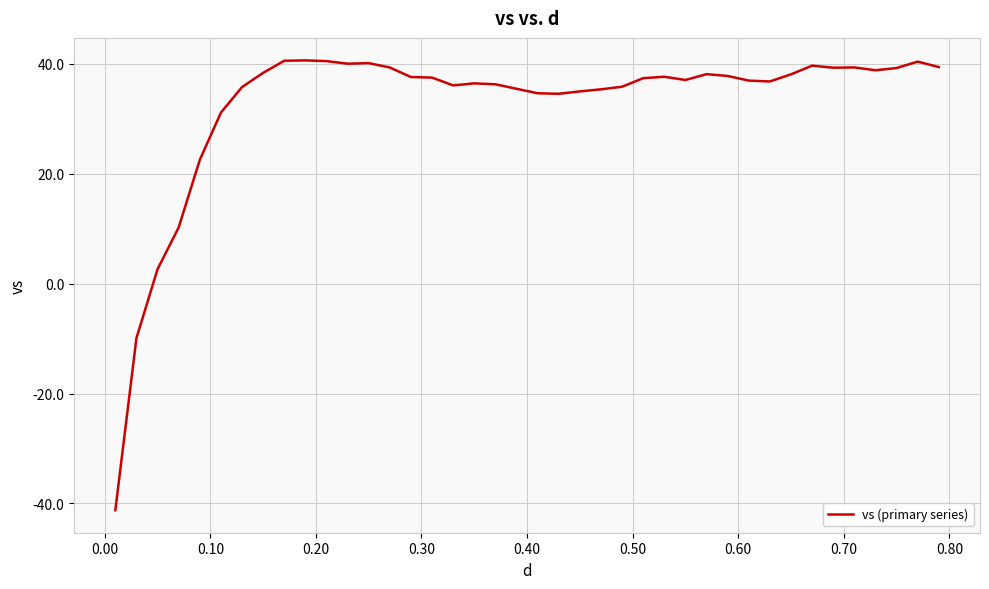

What is the smallest value displayed?

-41.2